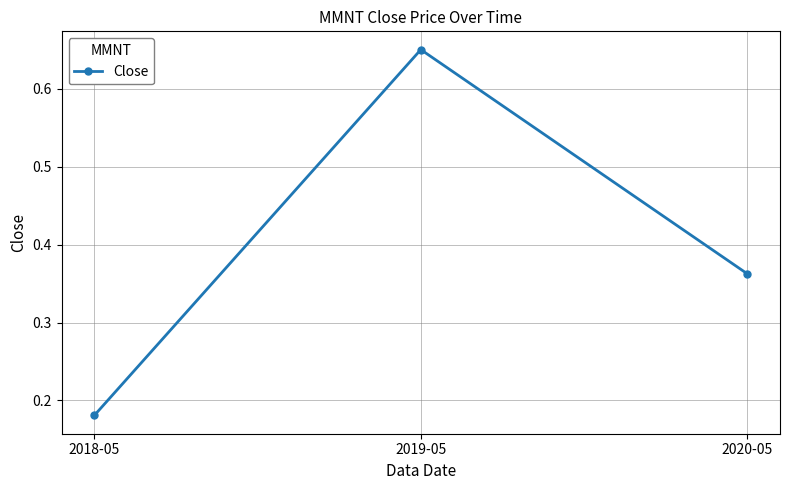

What is the label of the 1st point from the left?

2018-05